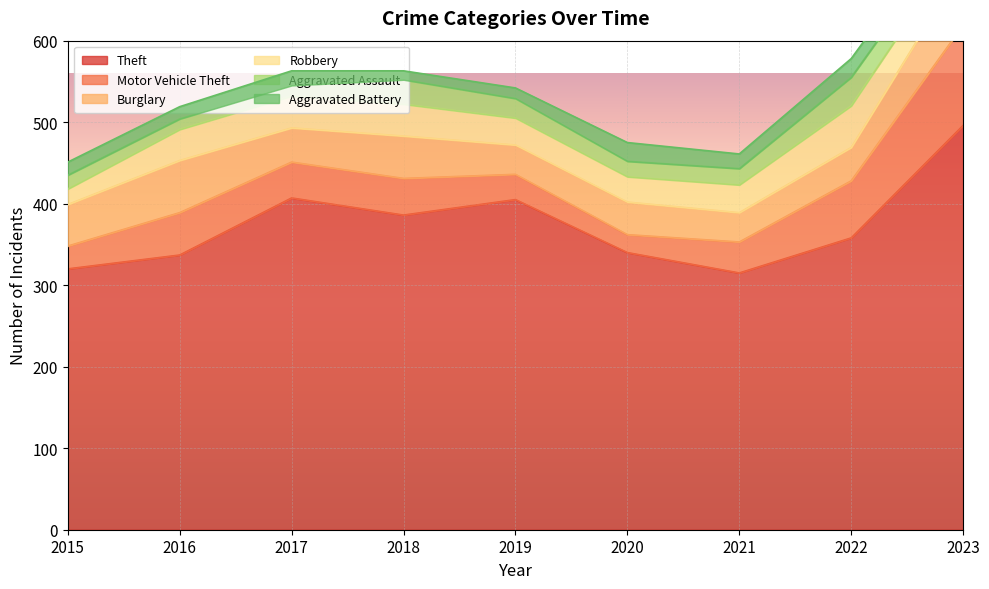

The Burglary series shows 73 at 2023. True or false?

True